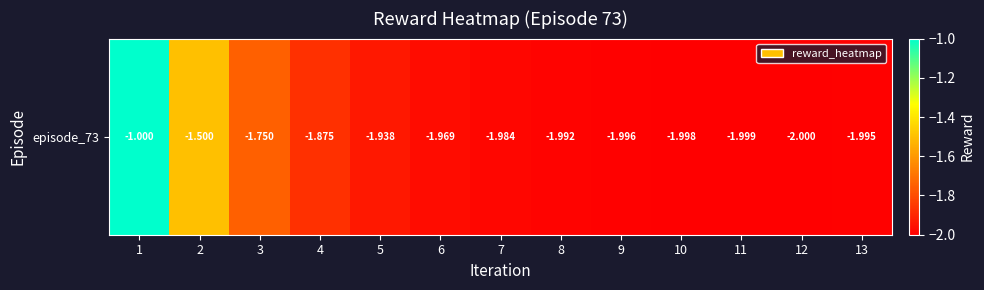

Reading left to right, transcribe all the data shown in this chart.

1=-1.0	2=-1.5	3=-1.8	4=-1.9	5=-1.9	6=-2.0	7=-2.0	8=-2.0	9=-2.0	10=-2.0	11=-2.0	12=-2.0	13=-2.0